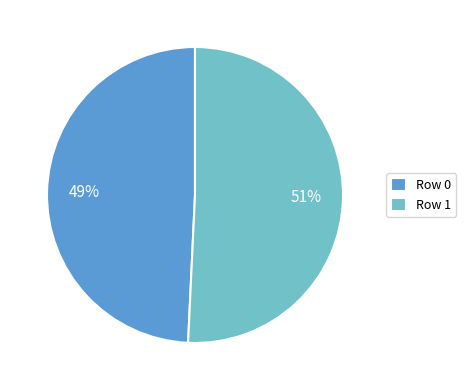

What is the ratio of the value at Row 0 to the value at Row 1?

1.0